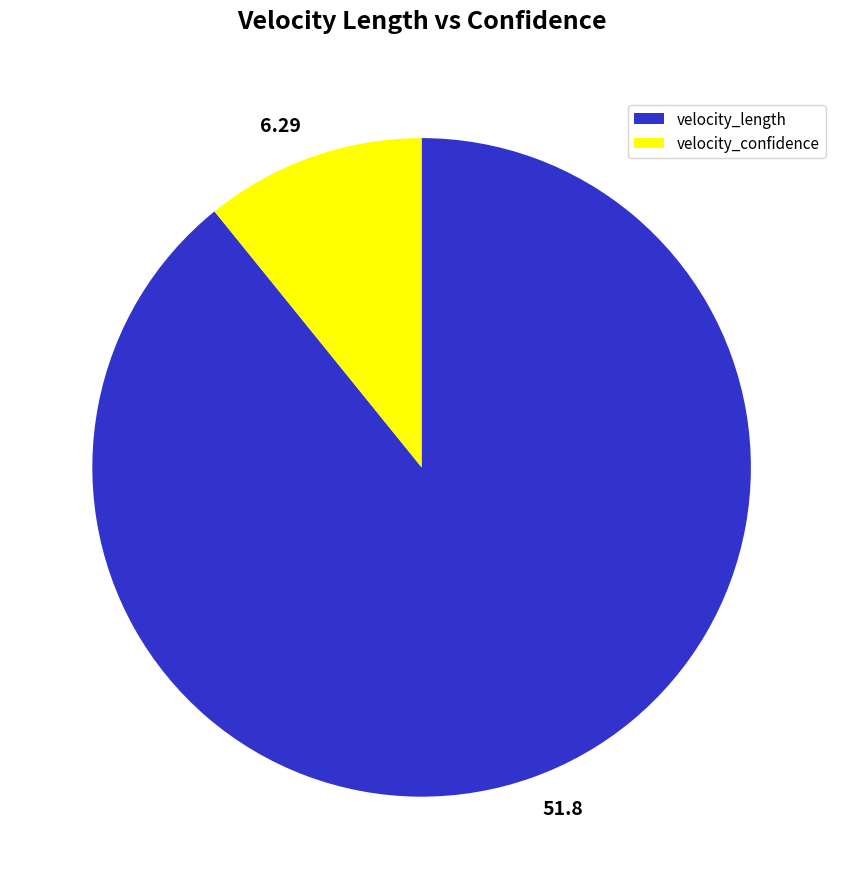

Which category has the smallest portion of the pie?

velocity_confidence